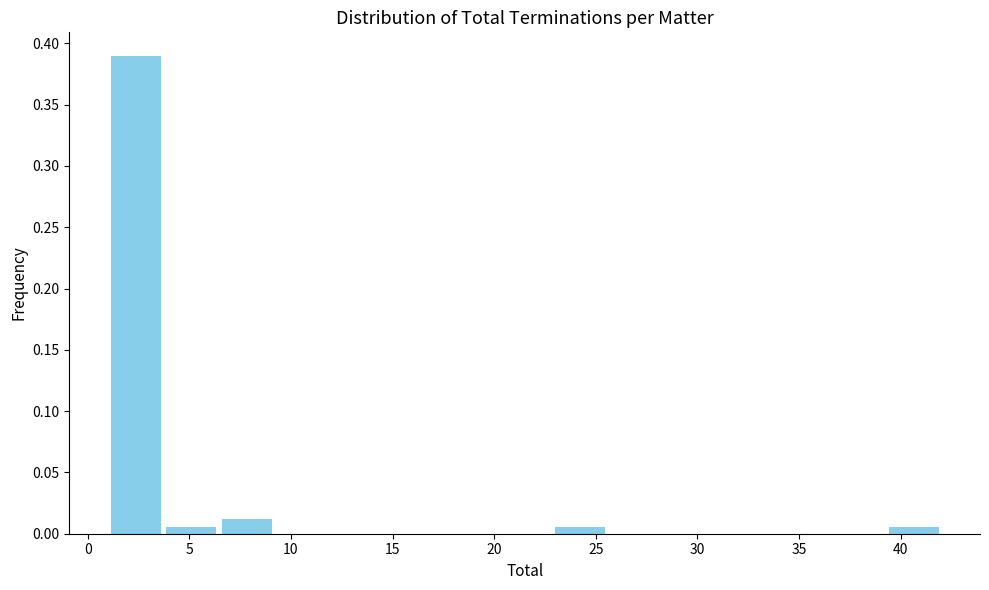

Reading left to right, list every bar in this chart as the range it spans on the x-axis followed by its height. Neither the bar edges nor the heights are printed on the chart, so give them approximately, as read against the axes.

1.0 to 3.5: 0.390
3.5 to 6.5: 0.005
6.5 to 9.0: 0.010
9.0 to 12.0: 0
12.0 to 14.5: 0
14.5 to 17.5: 0
17.5 to 20.0: 0
20.0 to 23.0: 0
23.0 to 25.5: 0.005
25.5 to 28.5: 0
28.5 to 31.0: 0
31.0 to 34.0: 0
34.0 to 36.5: 0
36.5 to 39.5: 0
39.5 to 42.0: 0.005